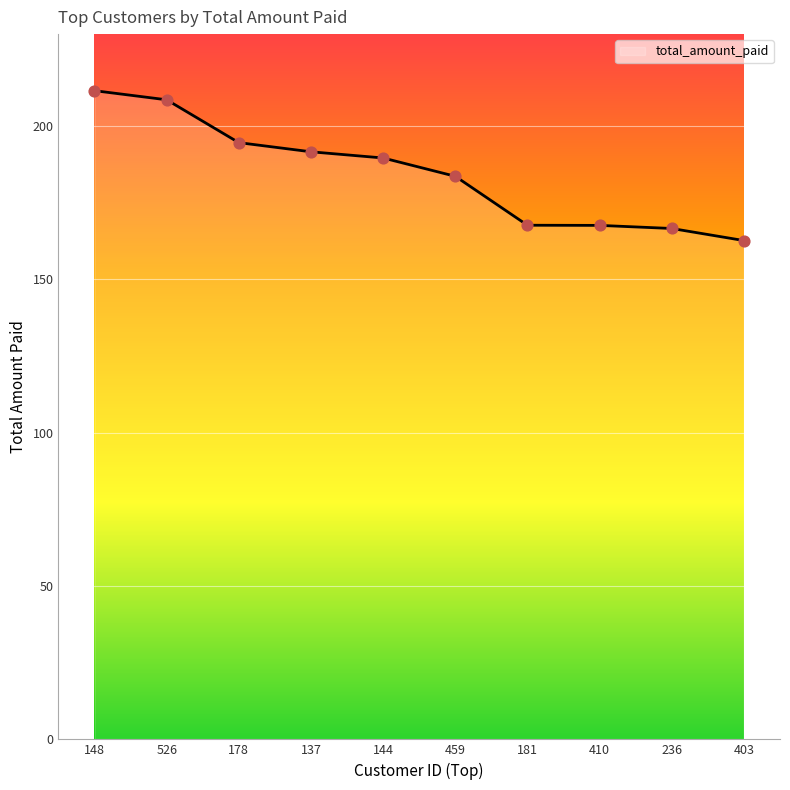

What is the ratio of the value at 236 to the value at 410?

1.0